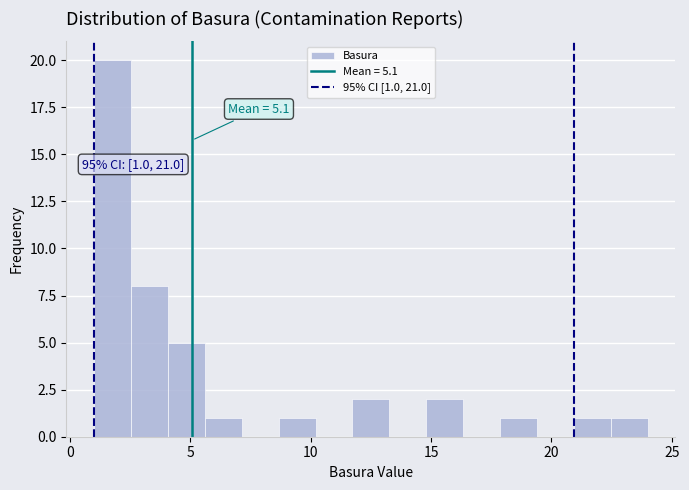

Read against the x-axis, roughly where is the centre of the tallest bar?

2.0